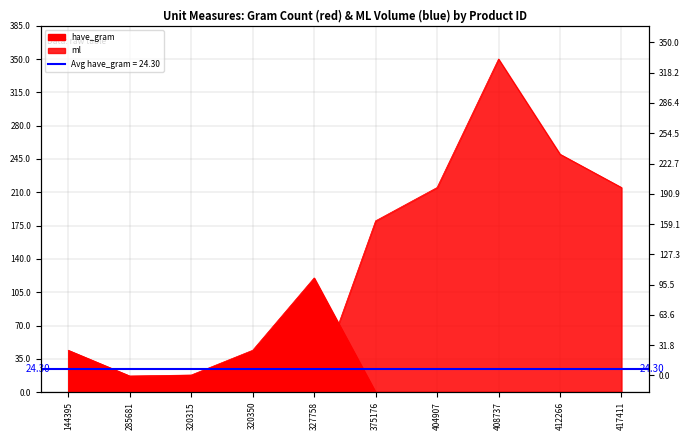

Reading left to right, list all the values displayed in this chart.

have_gram: 44	17	18	44	120	0	0	0	0	0
ml: 0	0	0	0	0	180	215	350	250	215